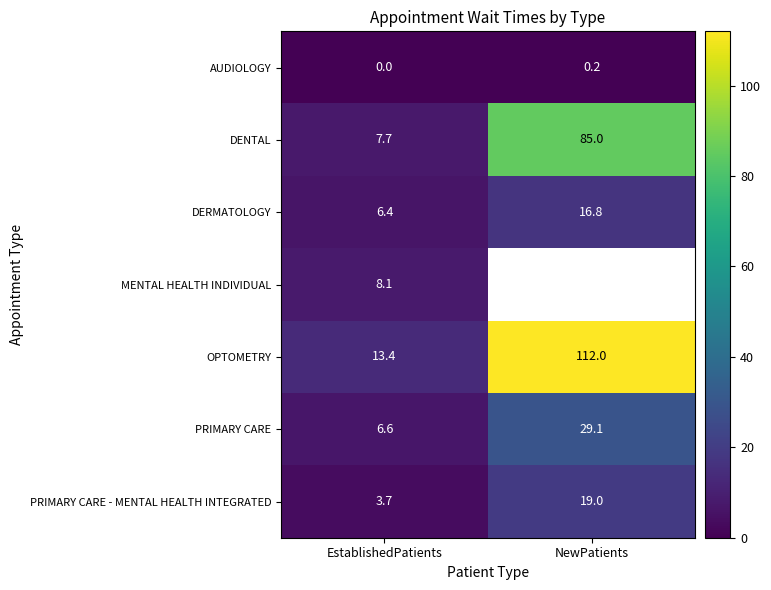

True or false: OPTOMETRY has a value of 20.9 at EstablishedPatients.

False